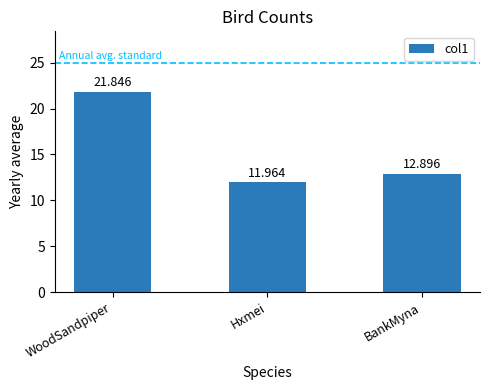

What is the greatest value displayed?

21.8